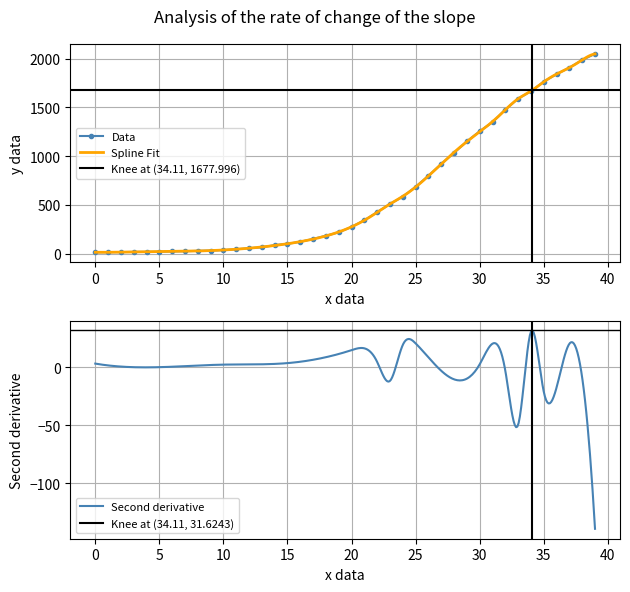

Is it true that the value at 2020-03-06 is 15?

False